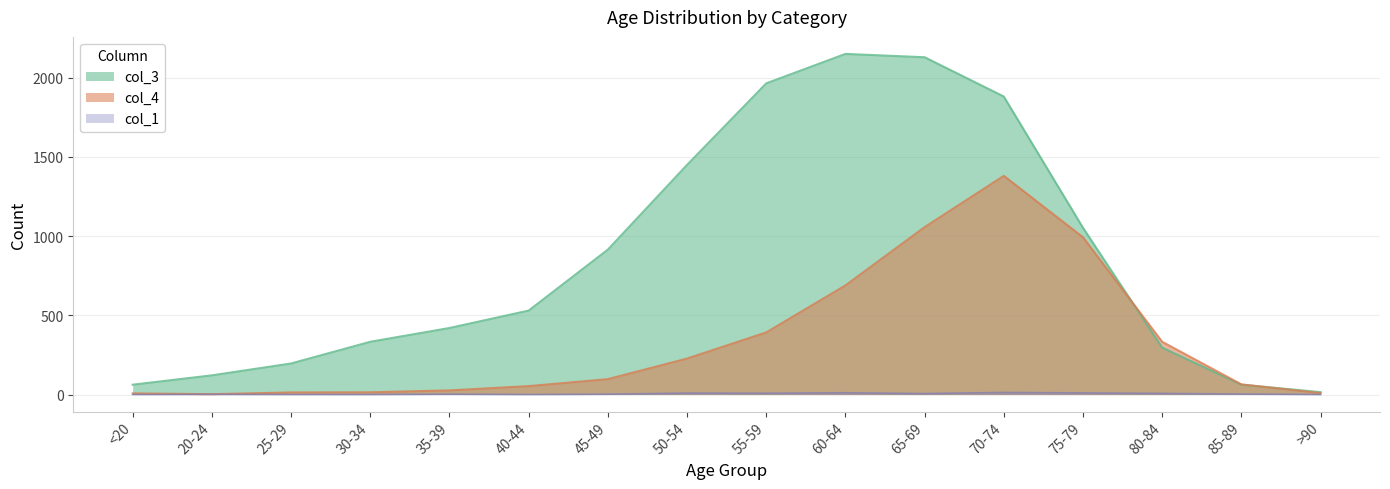

Where does the col_1 series first go above 3?

50-54